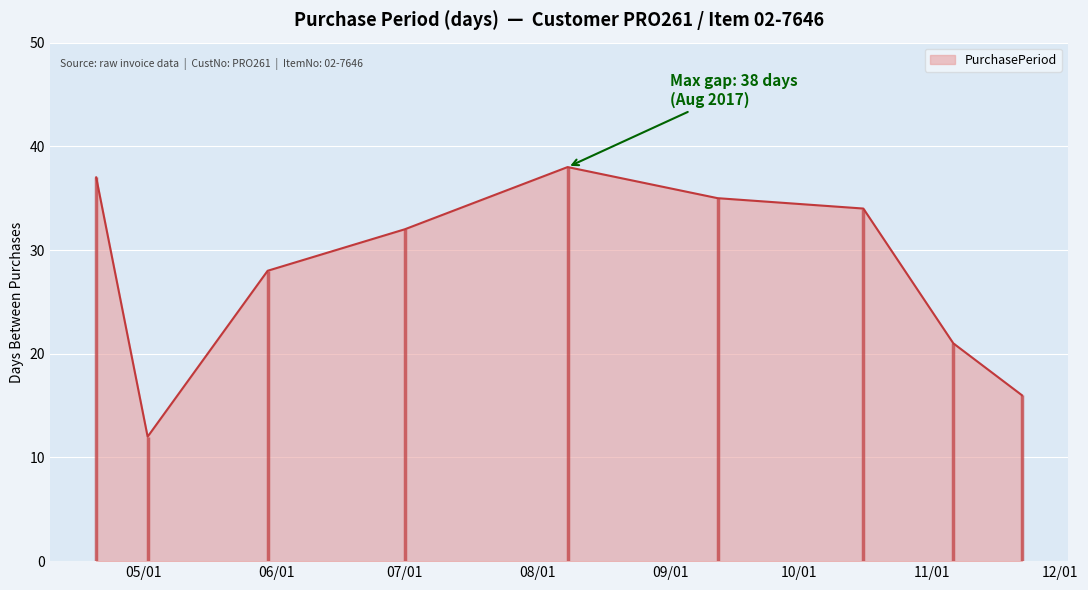

Between 2017-05-02 and 2017-04-20, which is larger?

2017-04-20